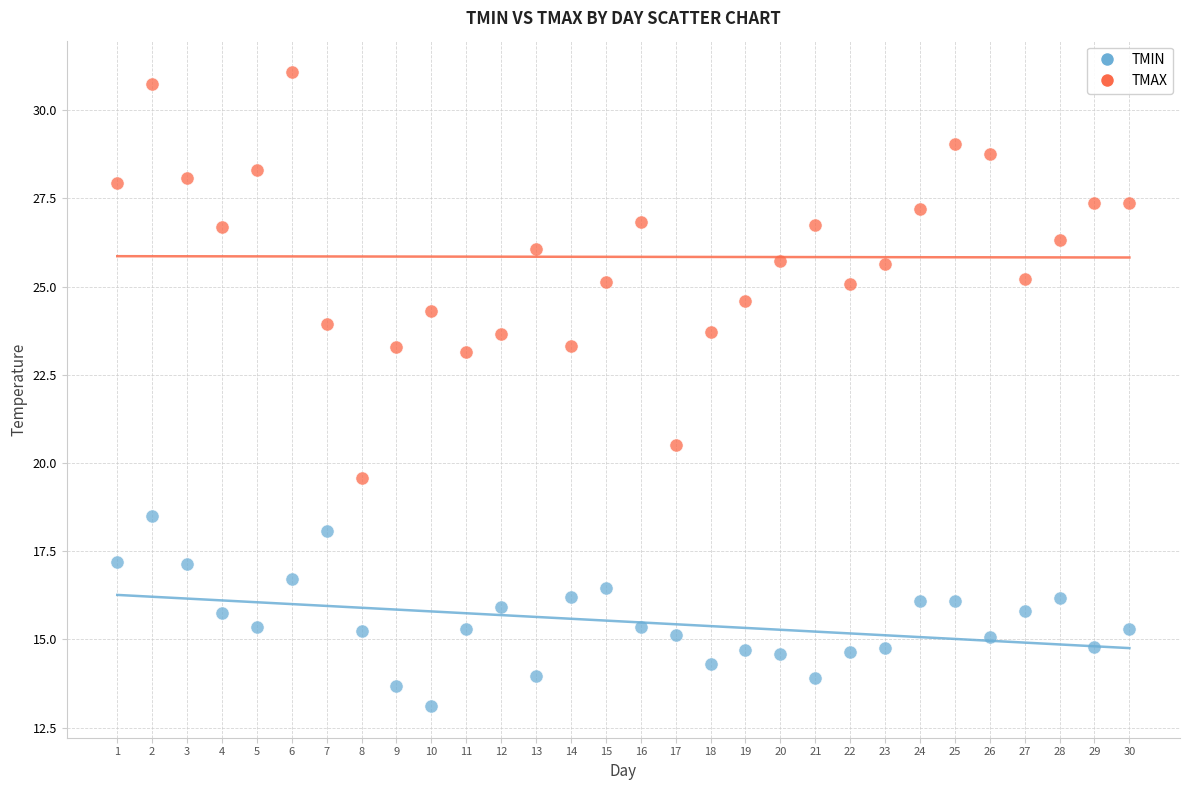

Across all data points, what is the range of Y values (max minus min)?

18.0